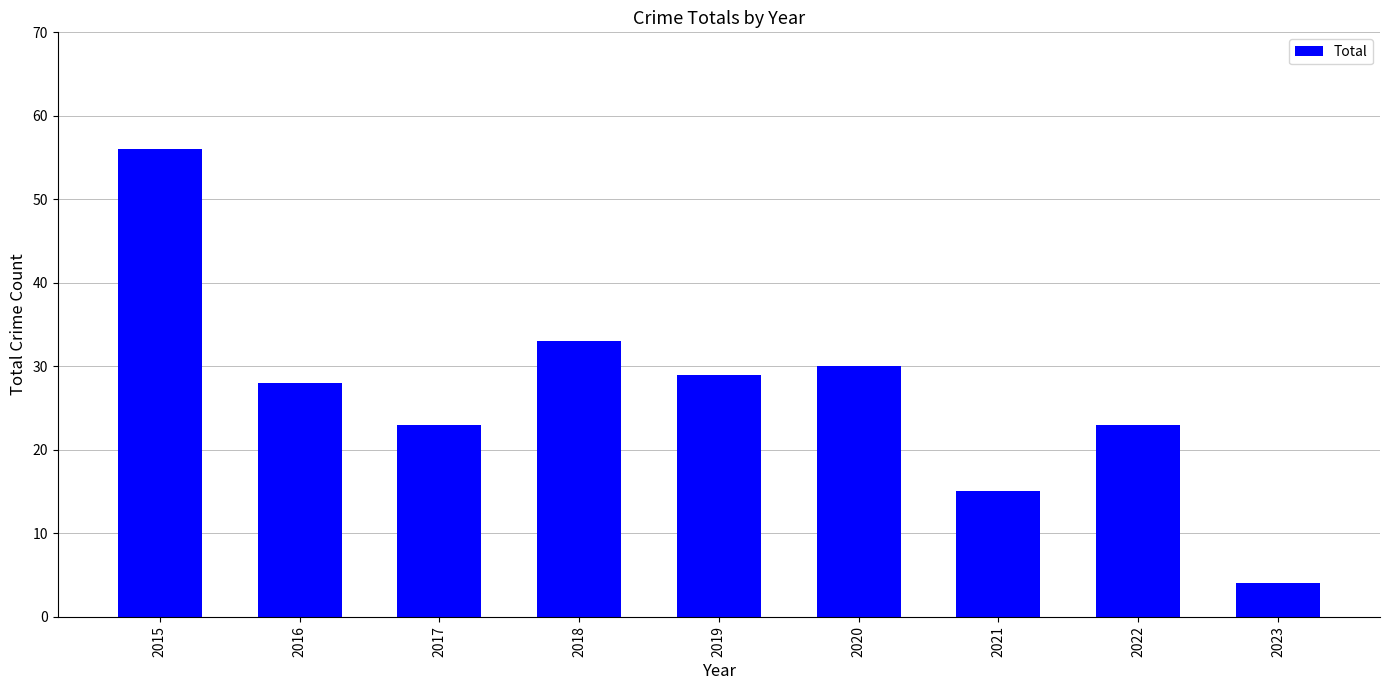

Read the value at 2016.

28